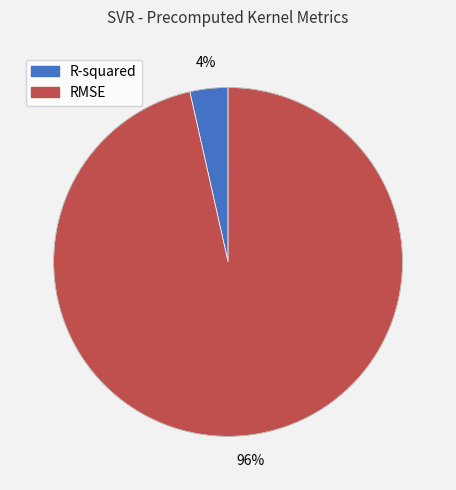

Which category has the biggest portion of the pie?

RMSE